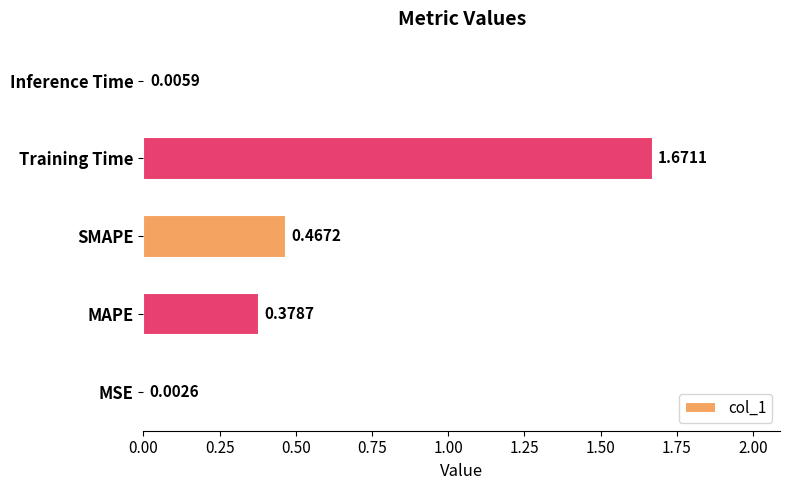

At which label is the value closest to 0?

MSE